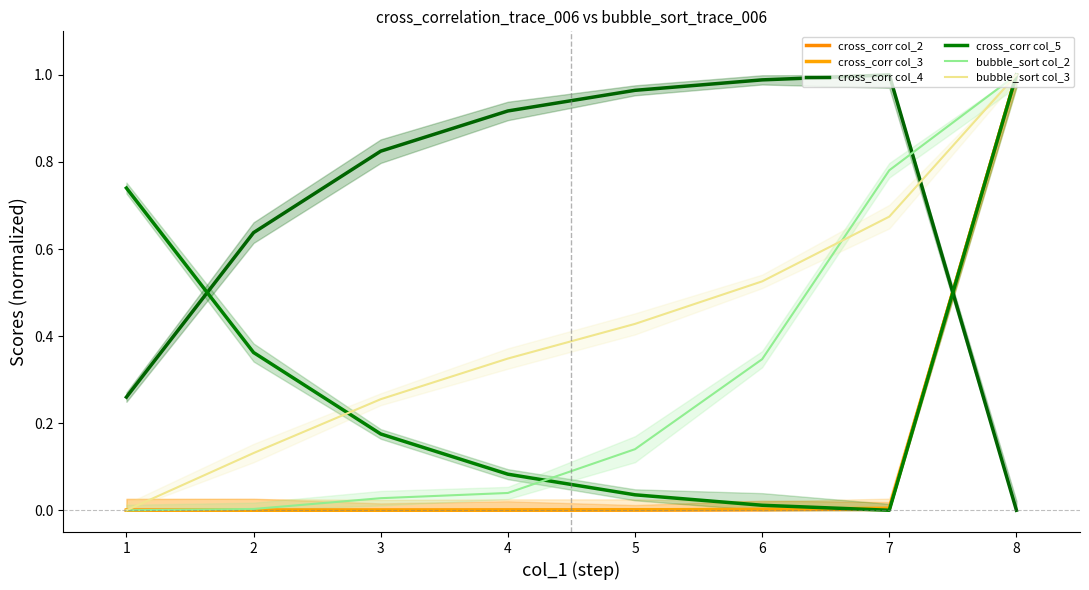

How many lines are shown in the chart?

6